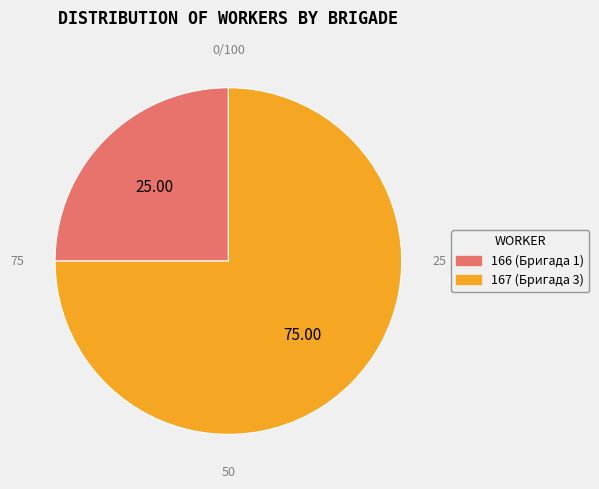

How many segments does this pie chart have?

2